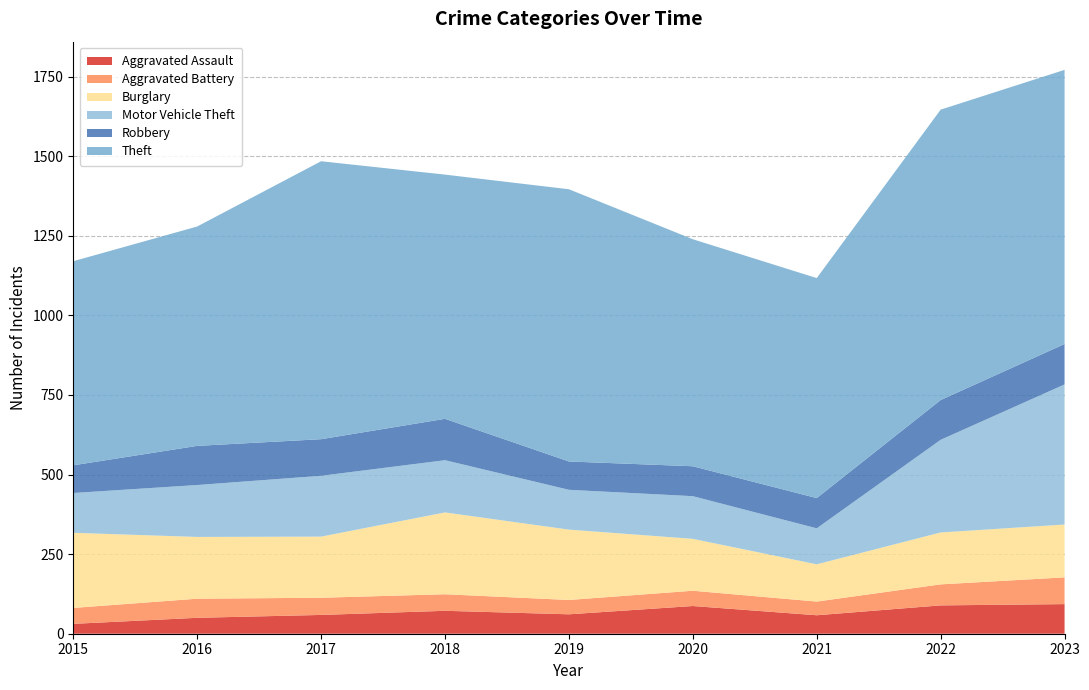

Reading left to right, what are all the values shown in this chart?

Aggravated Assault: 2015=31	2016=50	2017=59	2018=72	2019=61	2020=87	2021=58	2022=89	2023=93
Aggravated Battery: 2015=50	2016=60	2017=54	2018=52	2019=45	2020=48	2021=43	2022=66	2023=84
Burglary: 2015=236	2016=194	2017=192	2018=257	2019=221	2020=163	2021=117	2022=163	2023=166
Motor Vehicle Theft: 2015=125	2016=163	2017=191	2018=164	2019=125	2020=134	2021=113	2022=291	2023=440
Robbery: 2015=87	2016=123	2017=115	2018=130	2019=89	2020=94	2021=95	2022=125	2023=127
Theft: 2015=641	2016=689	2017=873	2018=767	2019=855	2020=713	2021=691	2022=912	2023=861